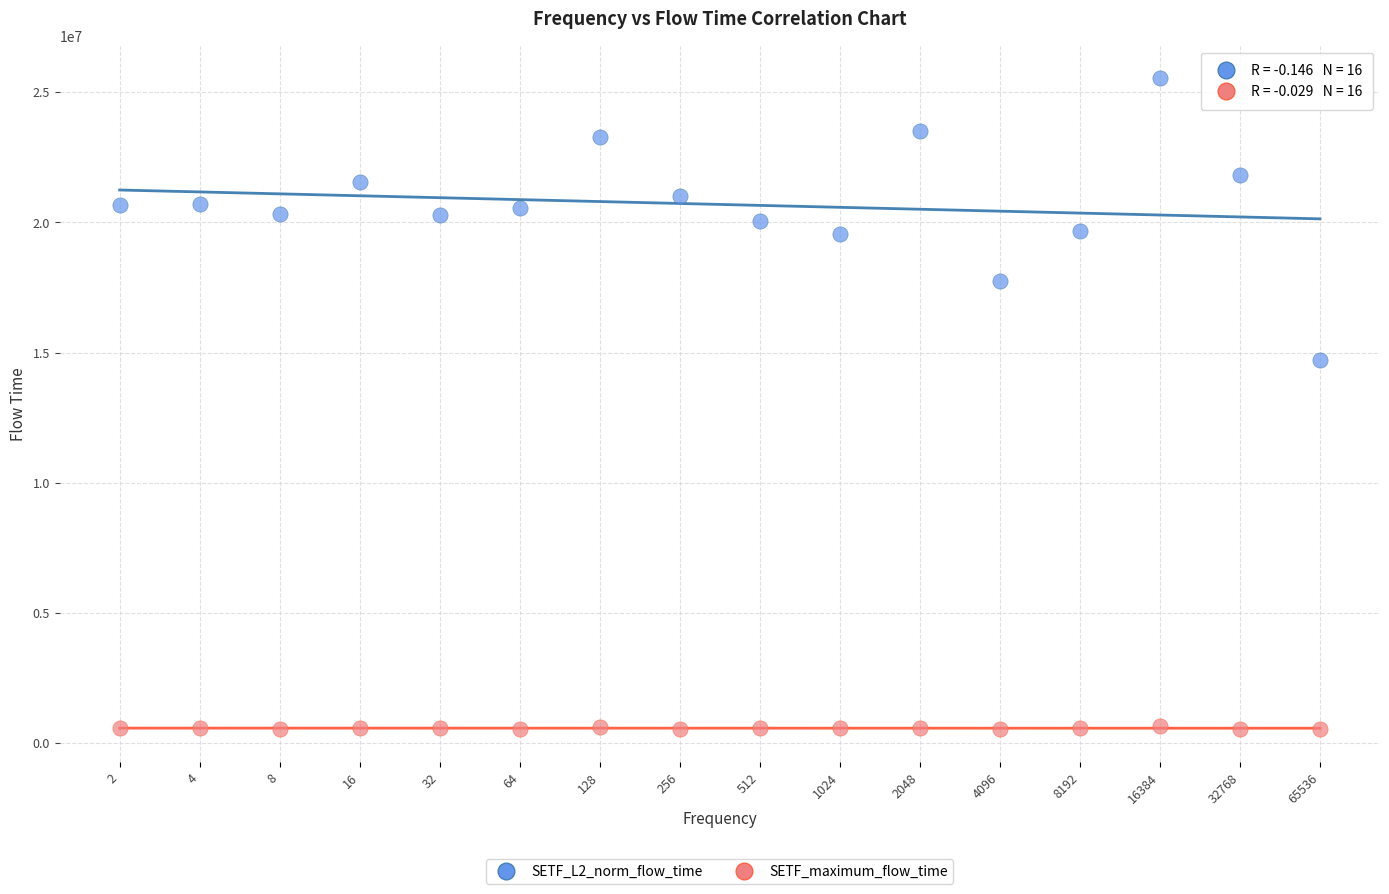

Across all series, what Y value is closest to 13033754?

14720357.4